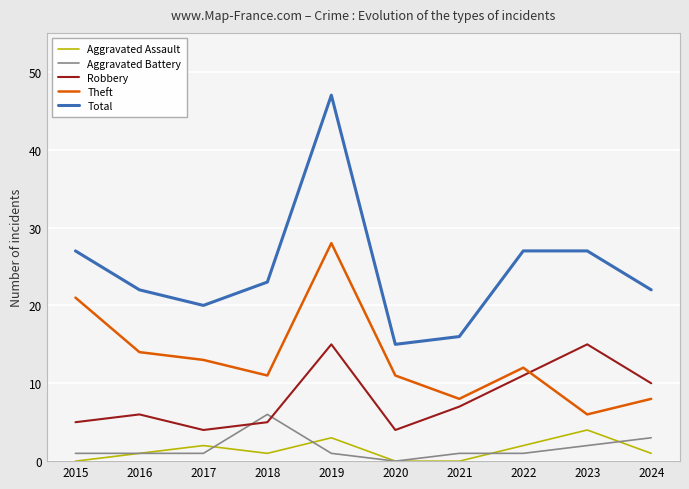

Where do Robbery and Theft first cross each other?

2022 and 2023